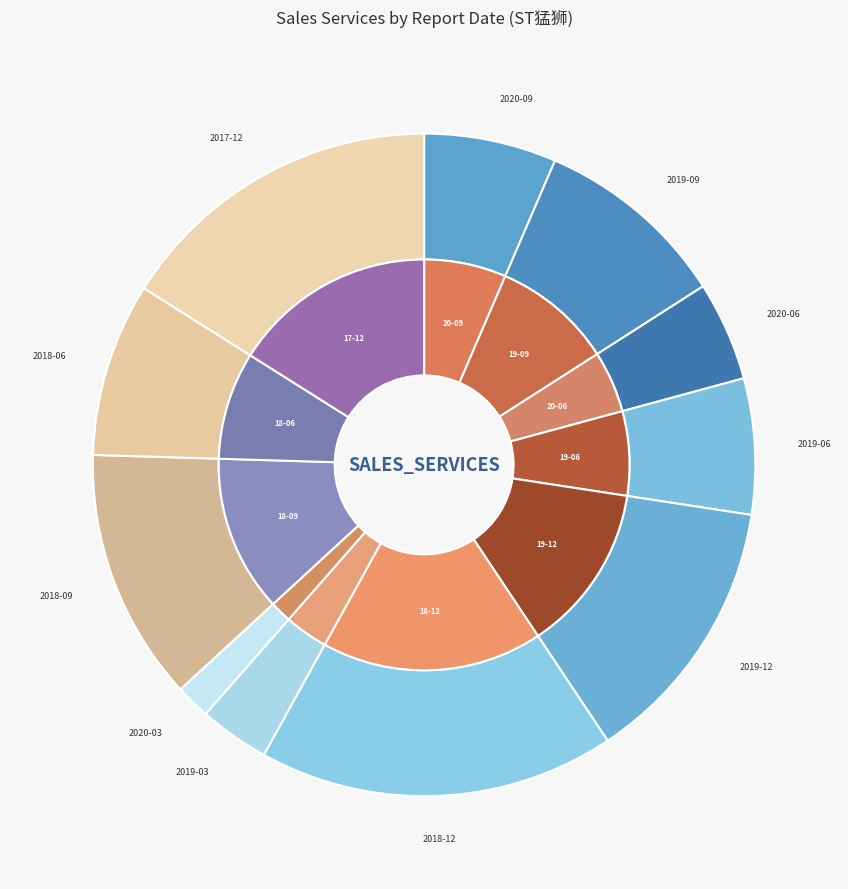

To the nearest percent, what is the average slice percentage?

9%